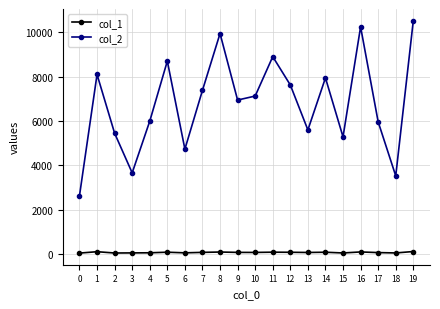

What is the sum of all col_1 values?

1389